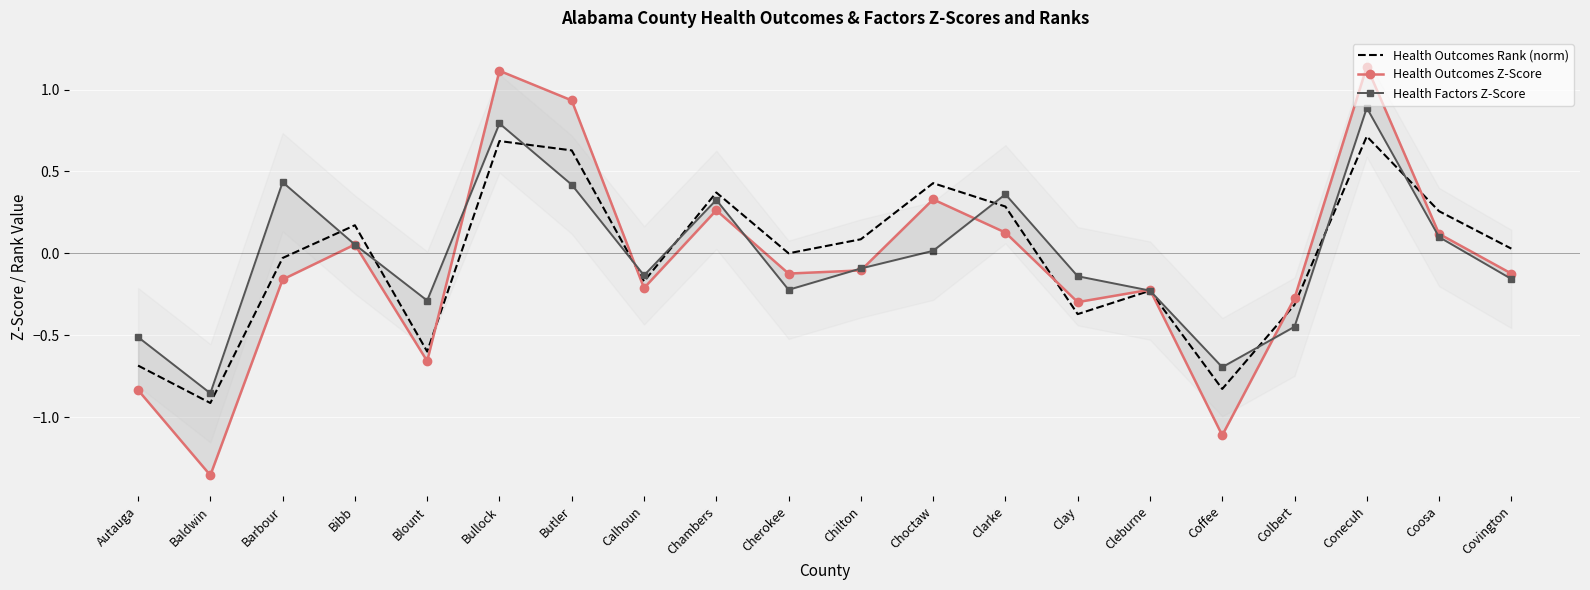

Between Barbour and Choctaw, which series saw the biggest shift?

Health Outcomes Z-Score